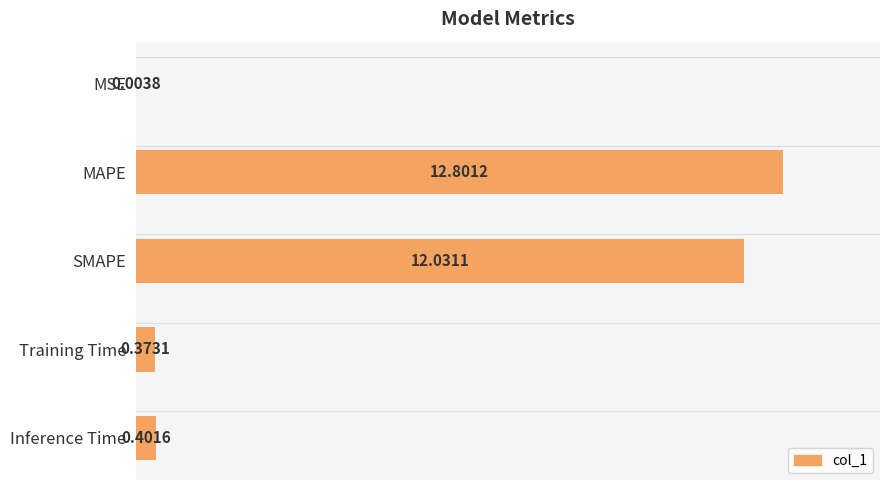

How many categories are shown in the chart?

5